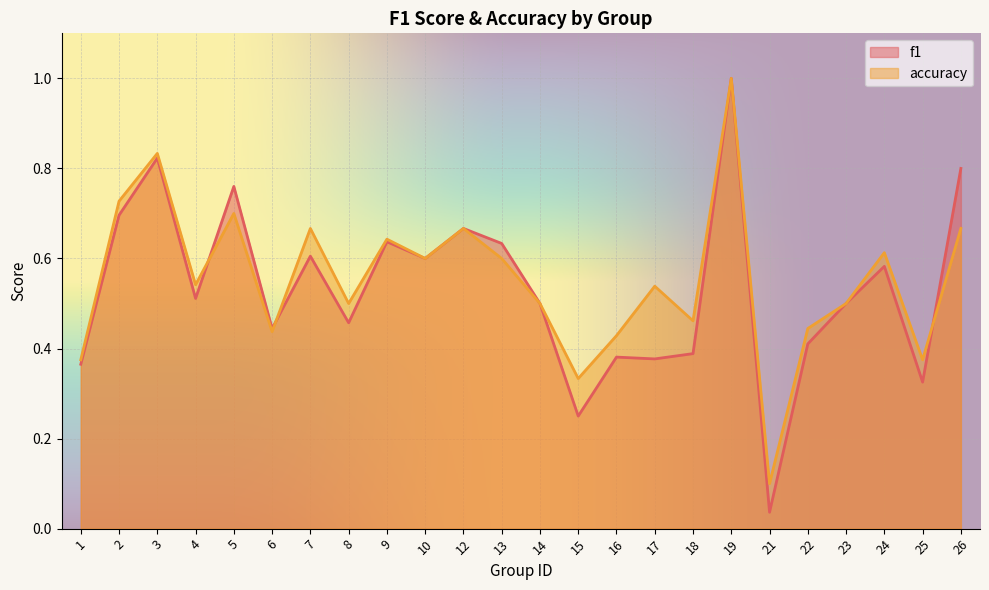

At which category is the sum across all series the highest?

19